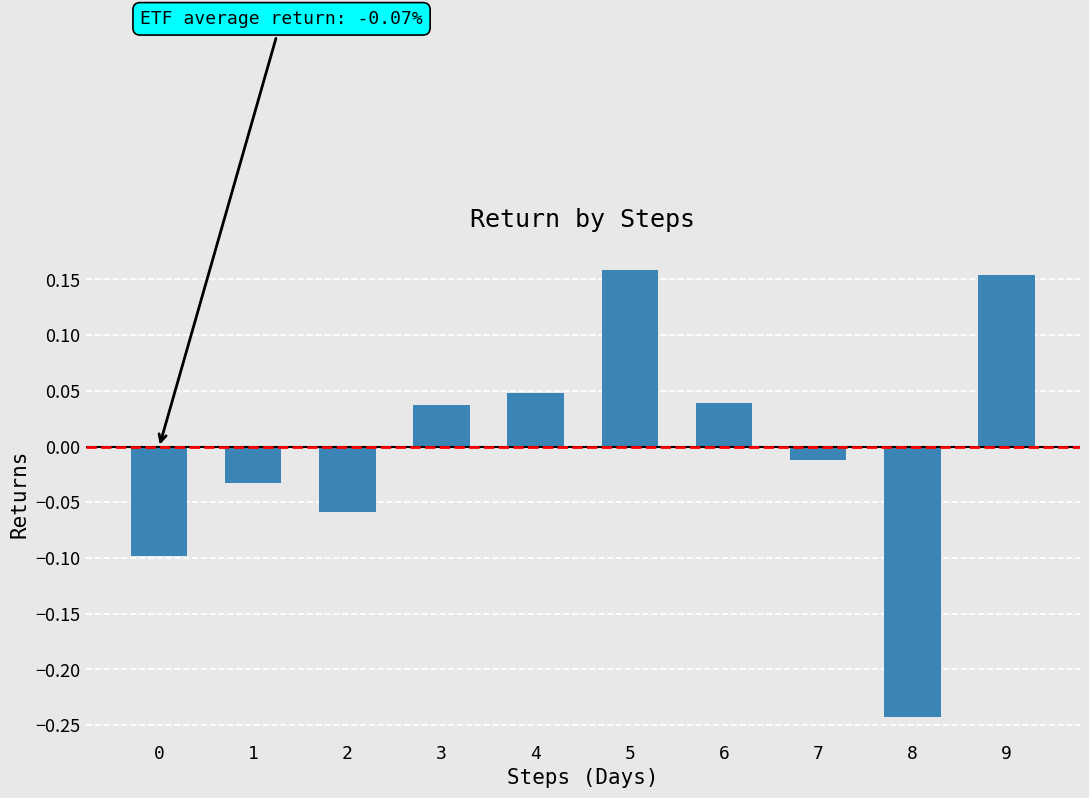

Is it true that the value at 0 is -0.0?

False